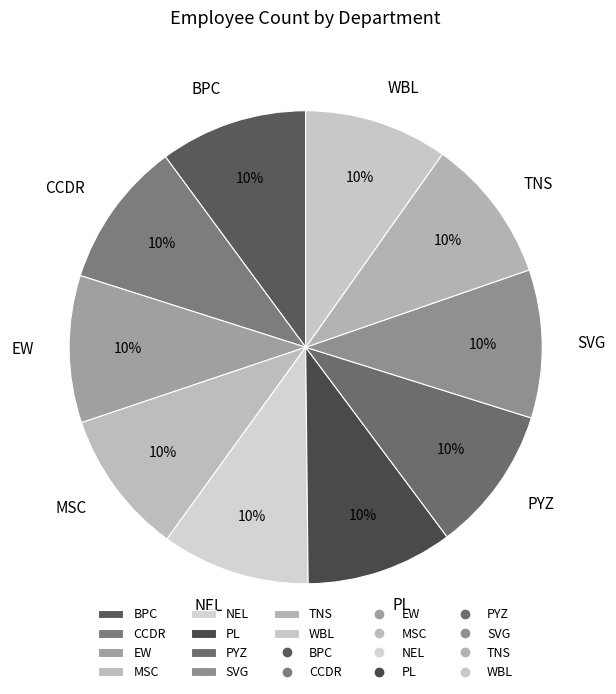

To the nearest percent, what portion does CCDR represent?

10%